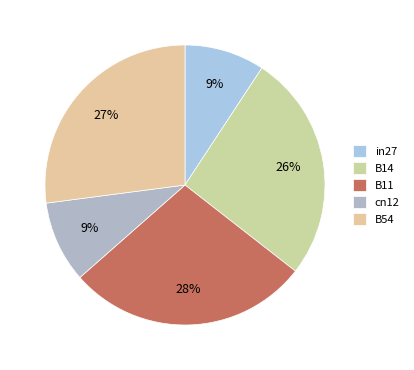

Rank the categories by value from lowest to highest.

in27, cn12, B14, B54, B11